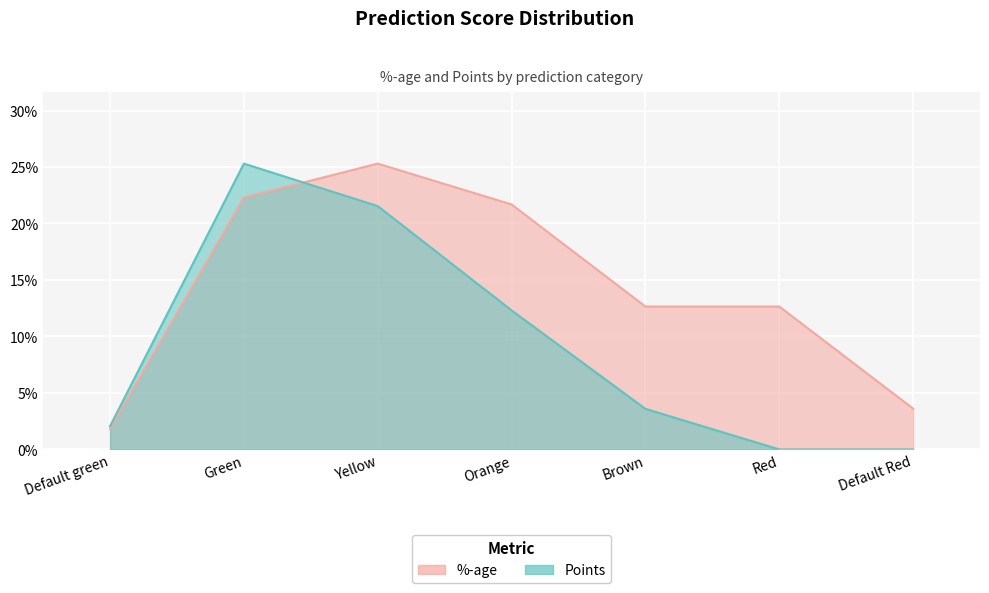

List the labels in order of Points value, smallest first.

Red, Default Red, Default green, Brown, Orange, Yellow, Green